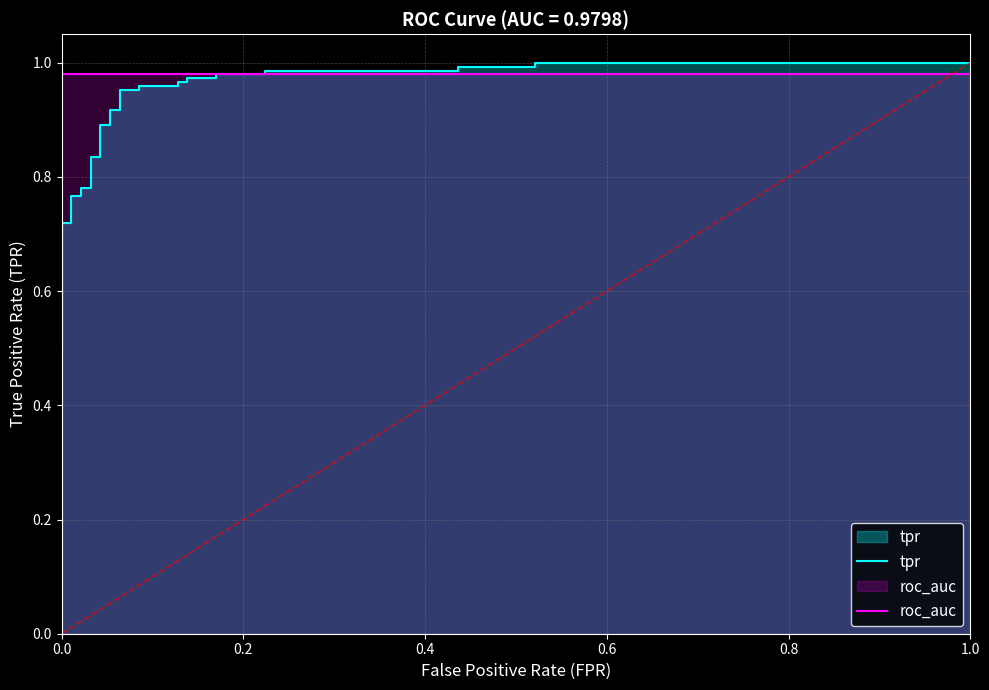

Which series has the largest total across all categories?

roc_auc